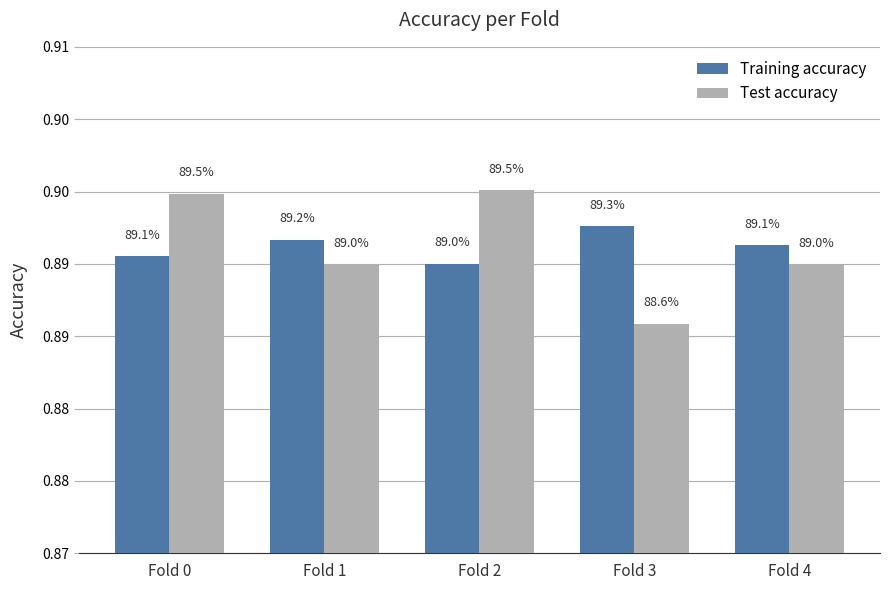

Is it true that Test accuracy equals 1.3 at Fold 2?

False